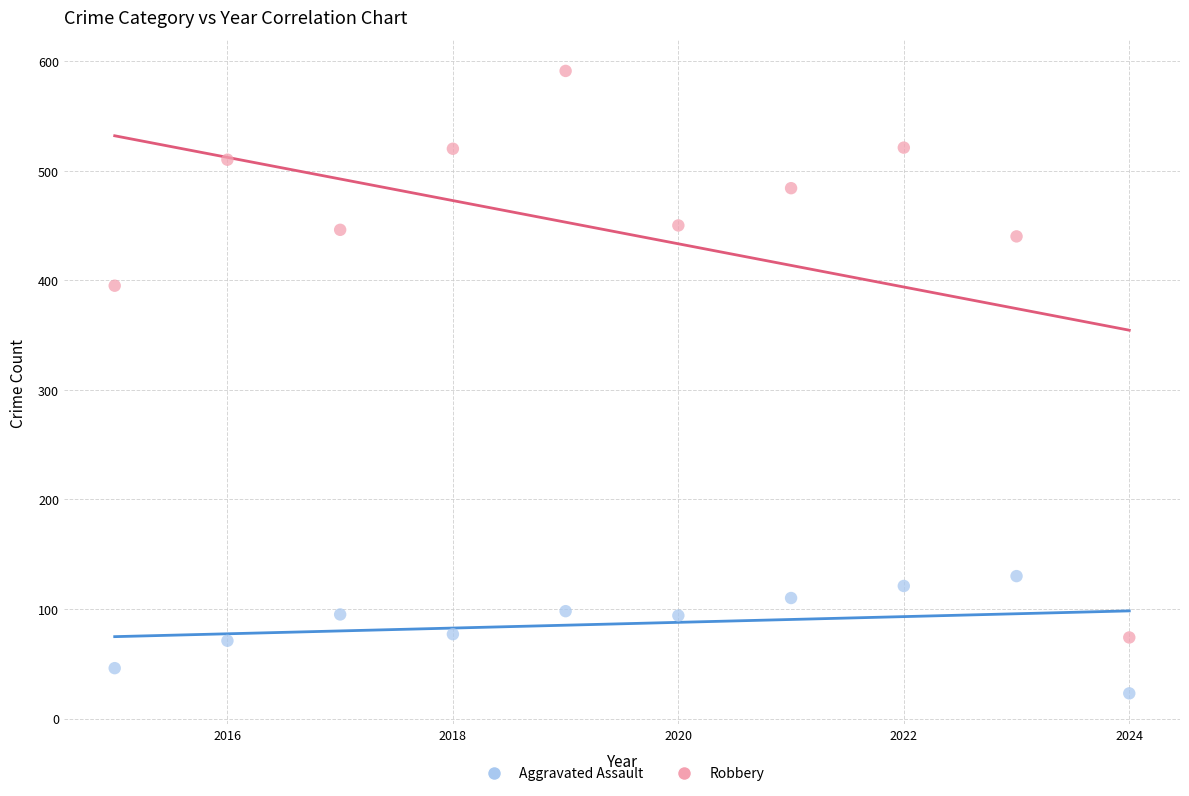

Which series contains the lowest Y value?

Aggravated Assault